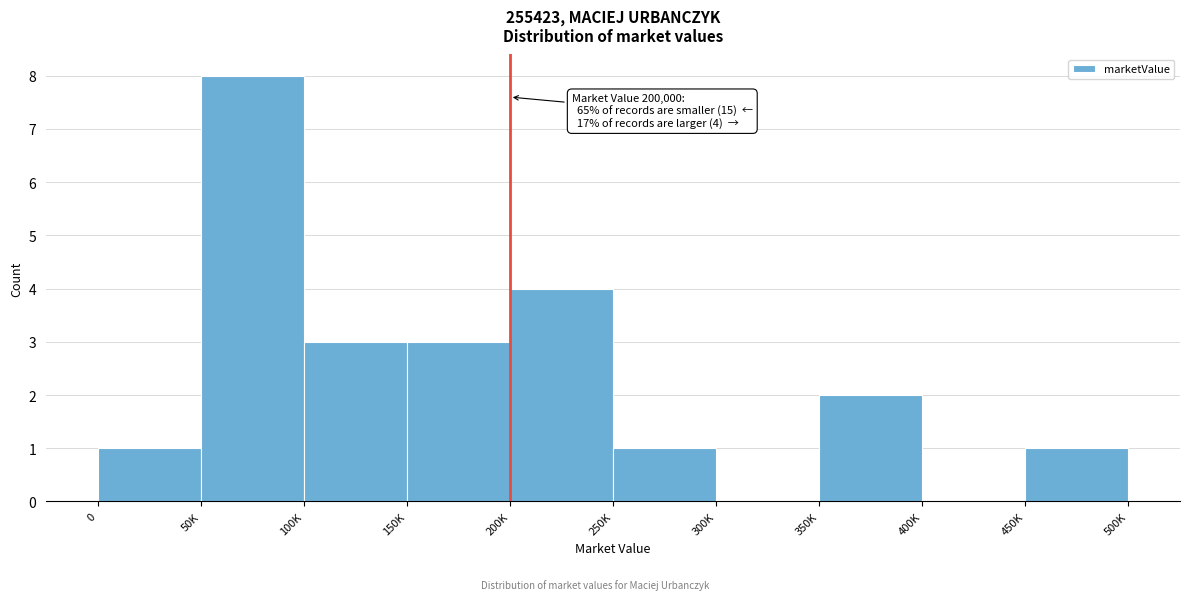

Reading left to right, what are all the values shown in this chart?

0=1	50K=8	100K=3	150K=3	200K=4	250K=1	300K=0	350K=2	400K=0	450K=1